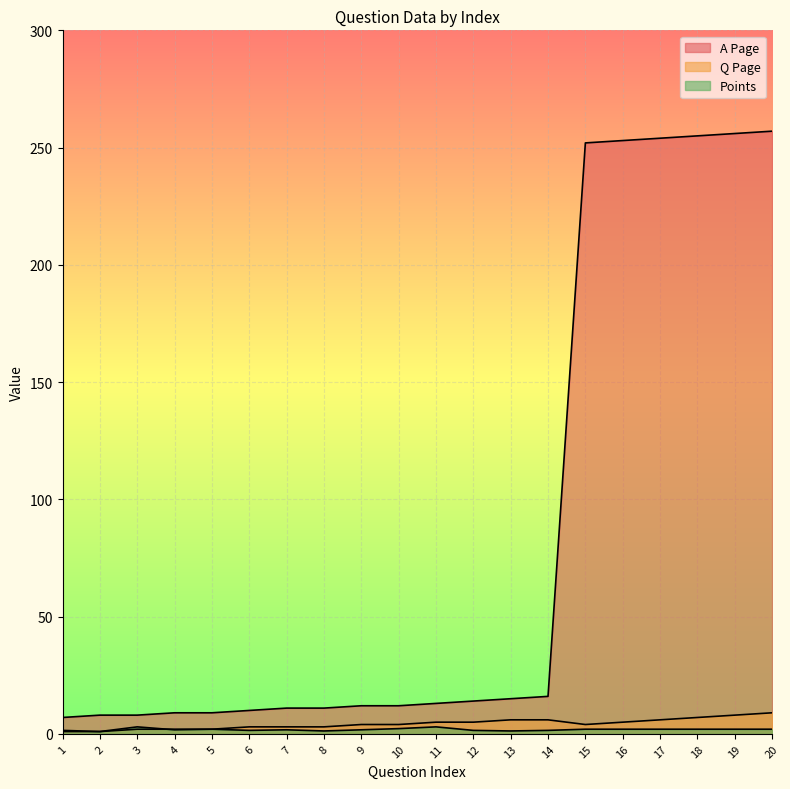

How many data points in Q Page are above 4?

9